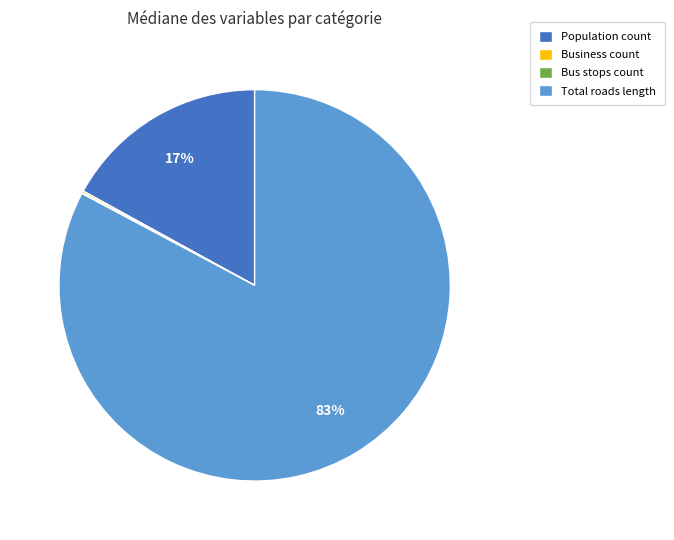

Is it true that Population count is 17% of the pie?

True